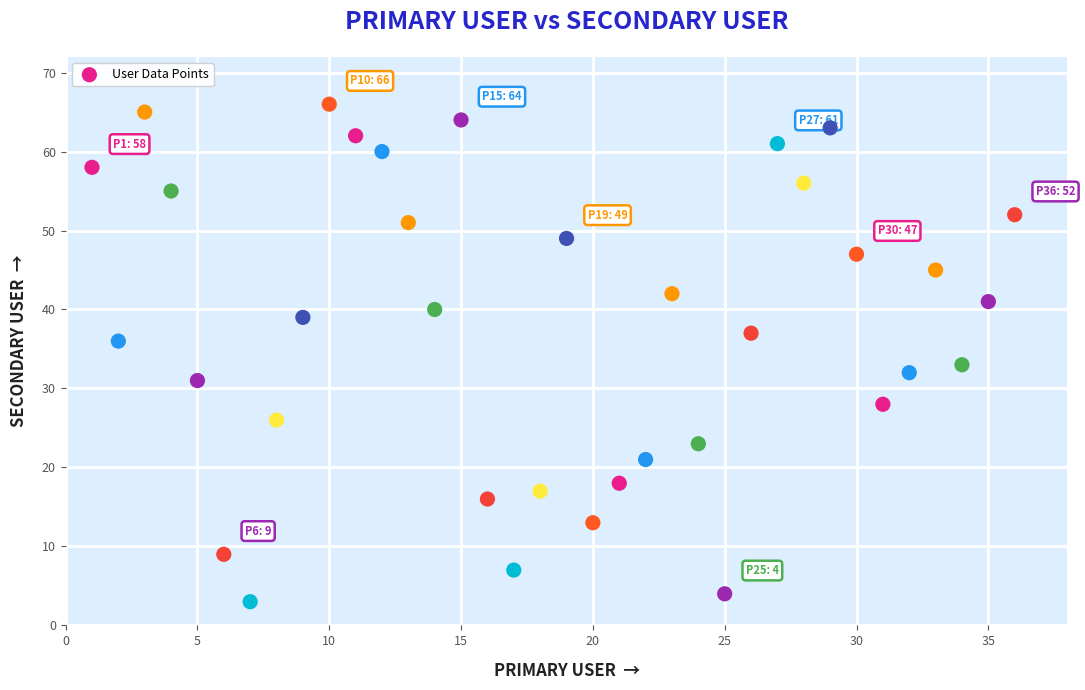

What is the range of Y values (max minus min)?

63